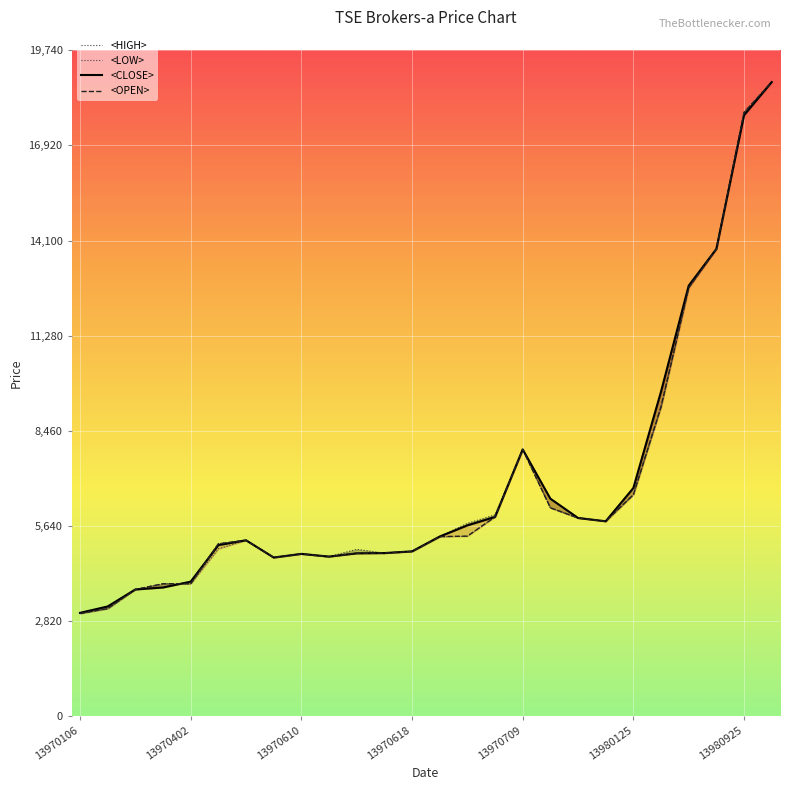

What position from the right is 17?

9